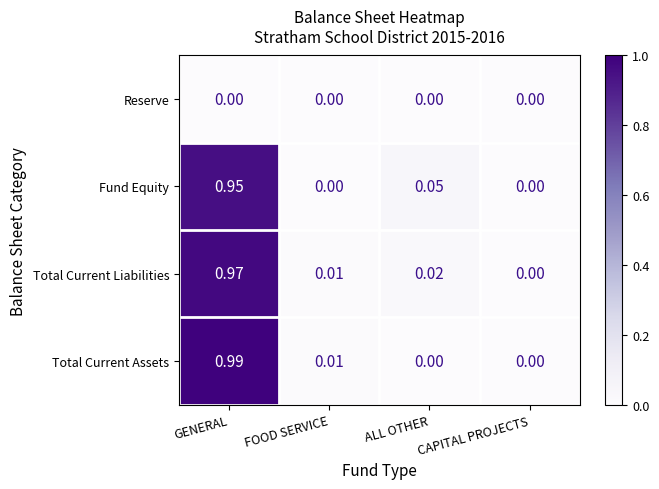

At which category is the sum across all series the highest?

GENERAL